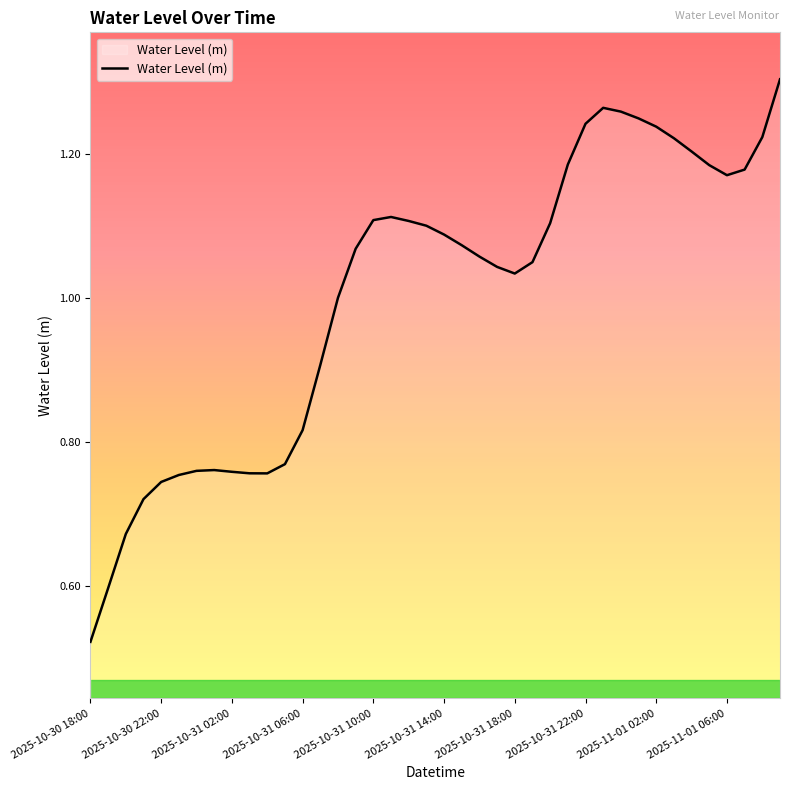

At which category does the data reach its first local valley?

10